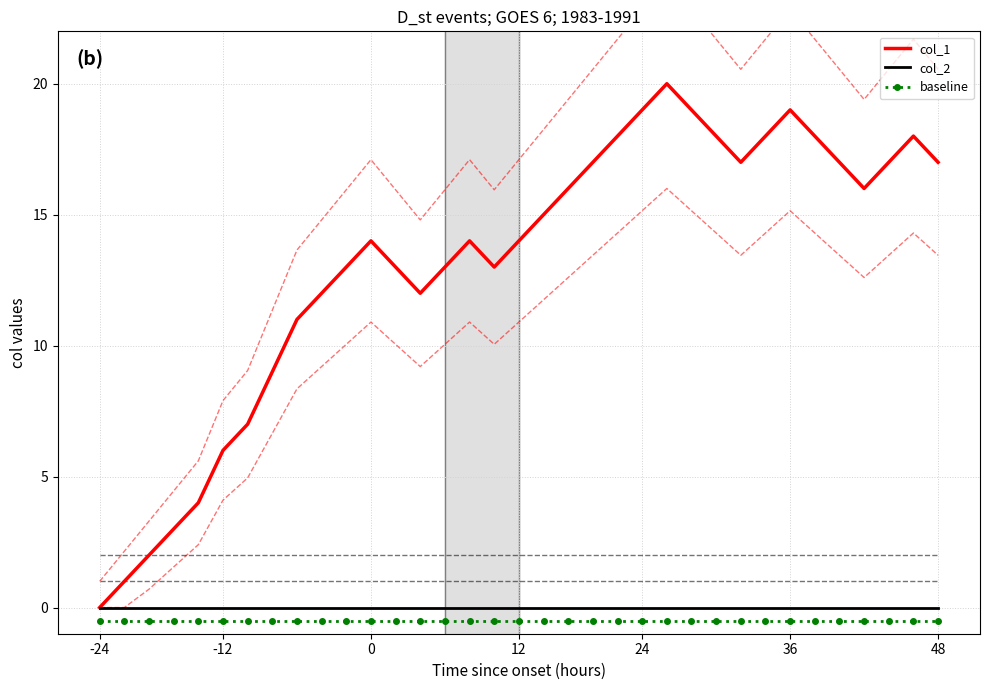

True or false: col_2 has more than 2 interior local peaks.

False